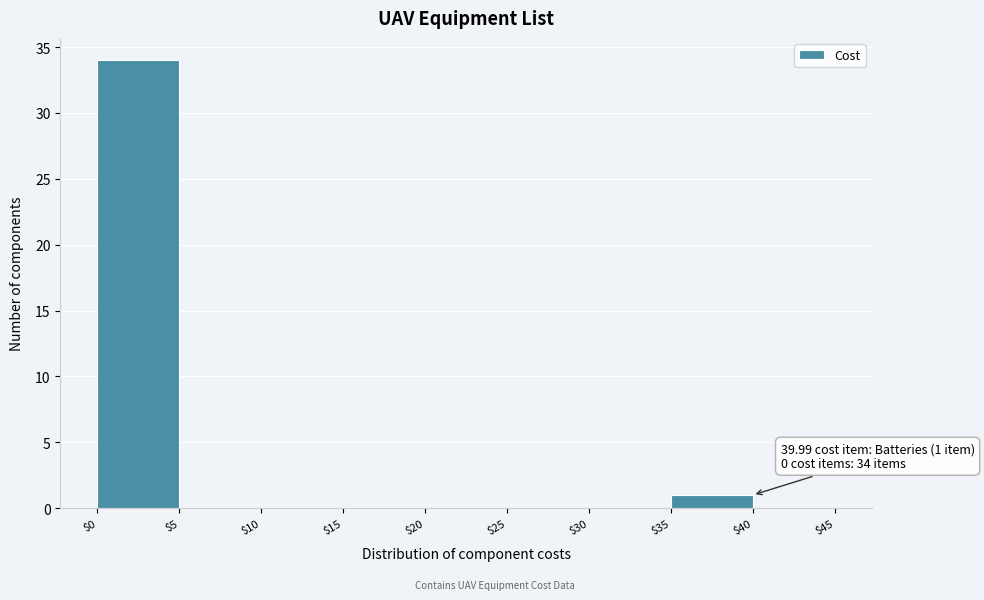

Over which range of the x-axis is the bar tallest?

$0 to $5